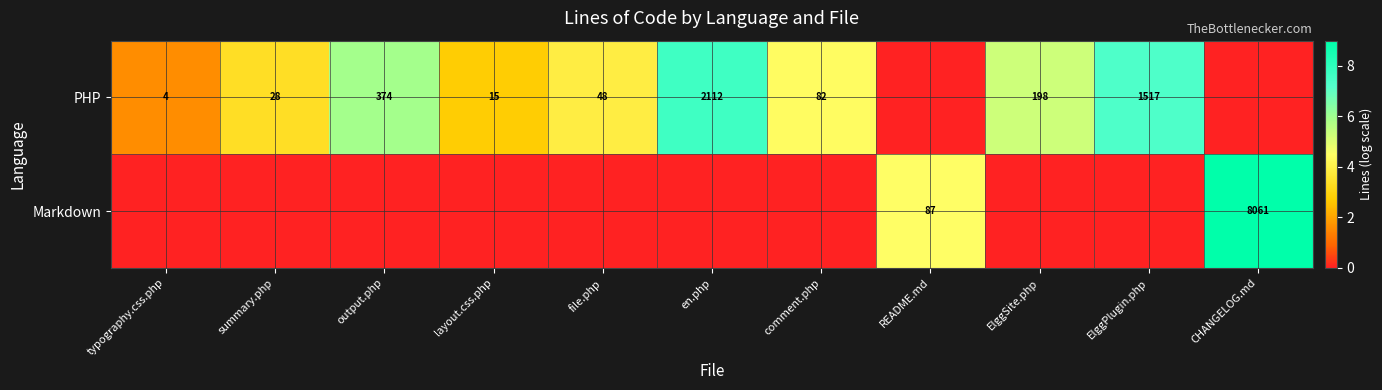

What is the difference between the PHP values at summary.php and typography.css.php?

24